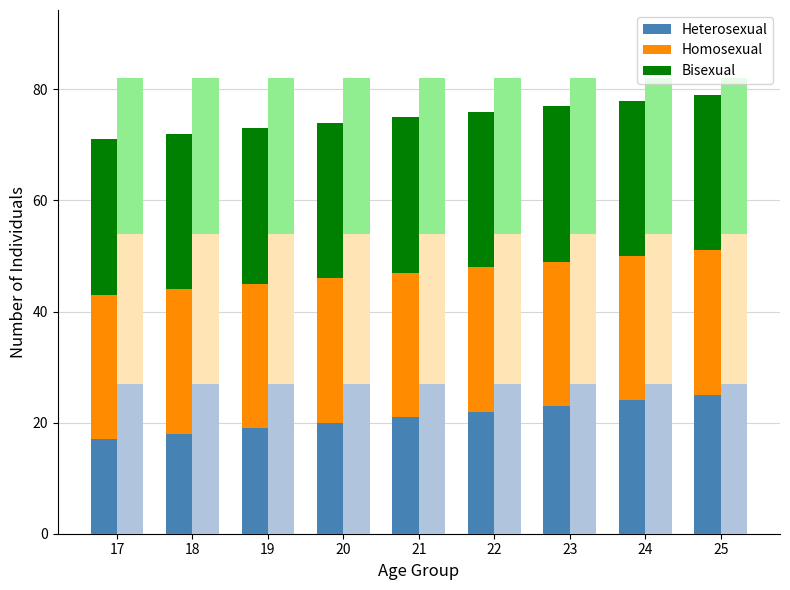

The value of Heterosexual at 21 is 29. True or false?

False